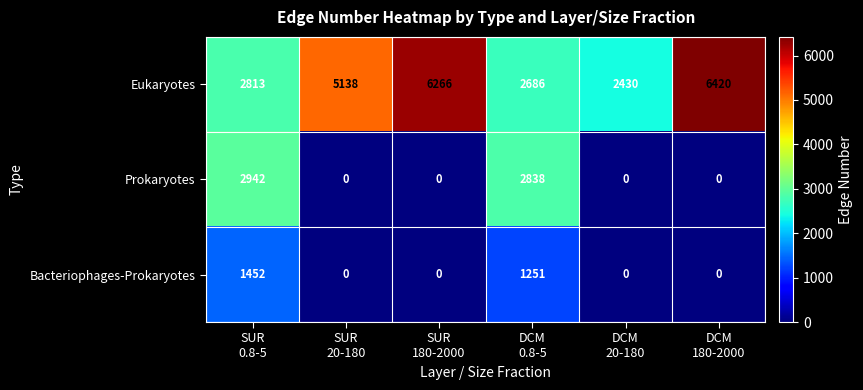

At how many categories does at least one series exceed 857?

6